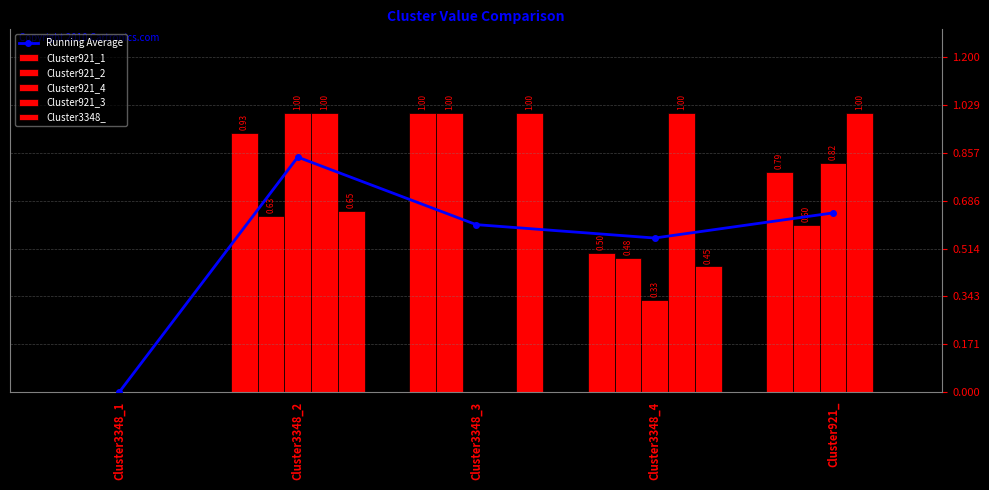

Where is Cluster921_1 nearest to the value 0?

Cluster3348_1